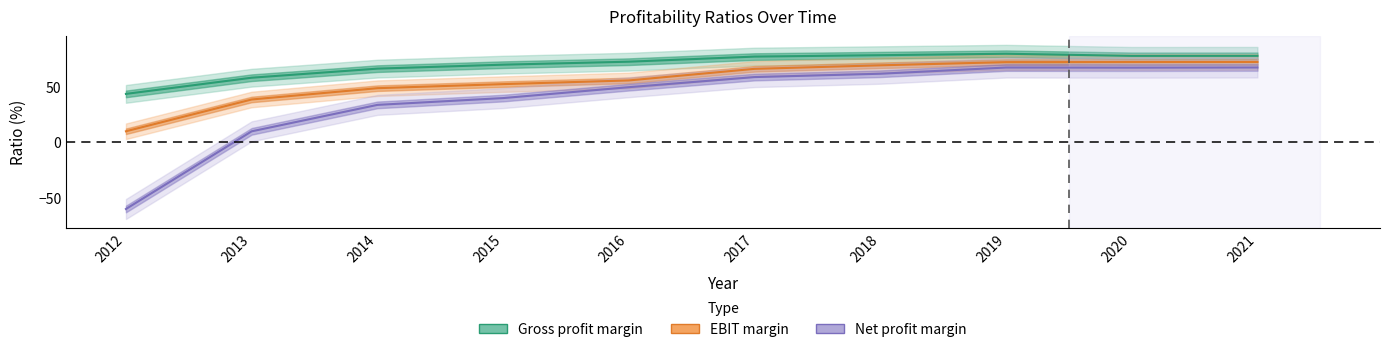

Read the Gross profit margin value at 2020.

77.6